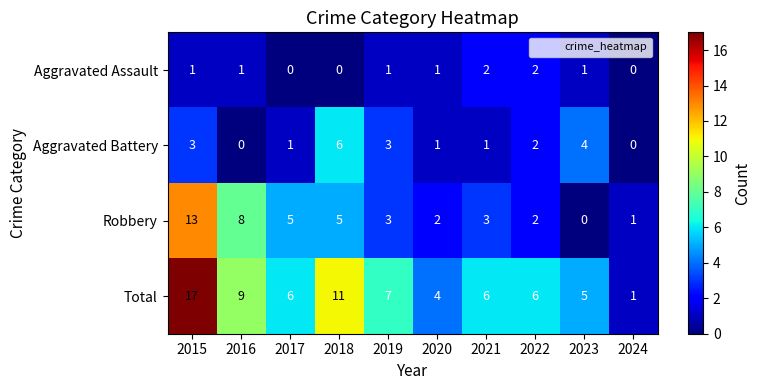

What is the sum of all Aggravated Battery values?

21